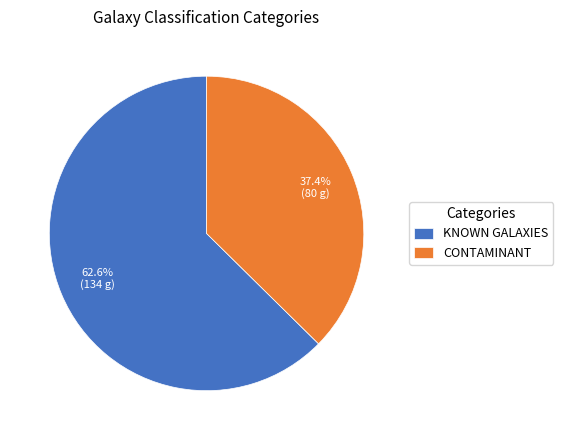

Rank the categories by value from lowest to highest.

CONTAMINANT, KNOWN GALAXIES